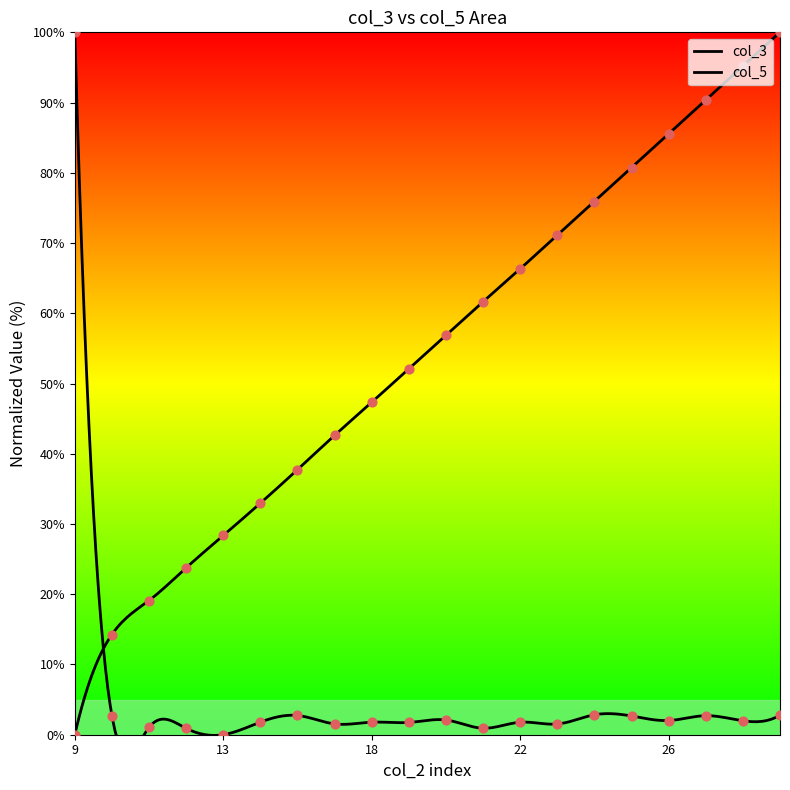

Is the value of col_3 at 25 greater than the value of col_5 at 29?

Yes